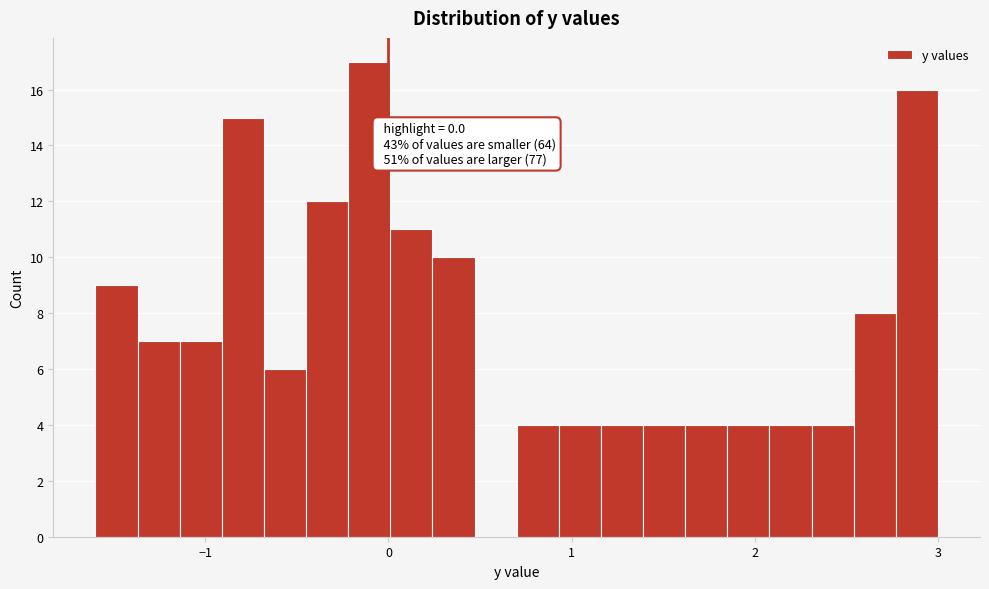

Around what value on the x-axis is the tallest bar? Give the approximate position of its centre, as read against the axis.

-0.1